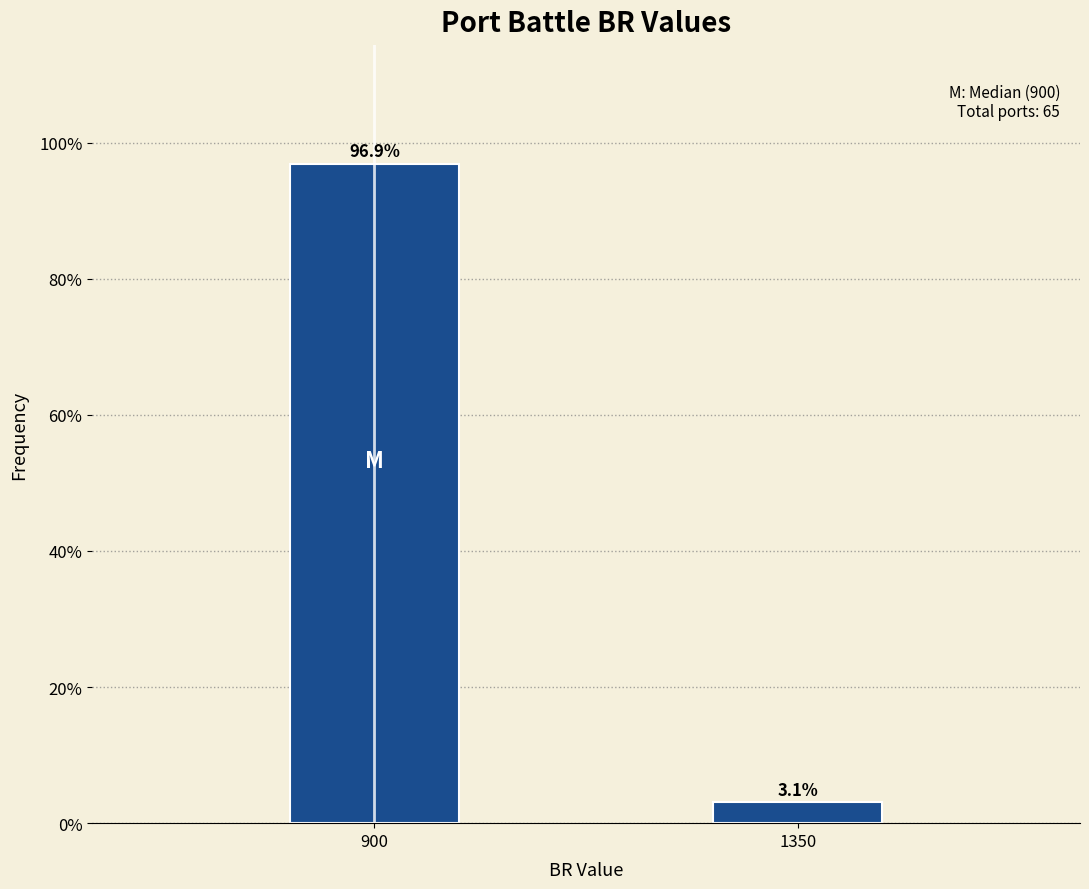

Reading left to right, transcribe all the data shown in this chart.

96.9	3.1